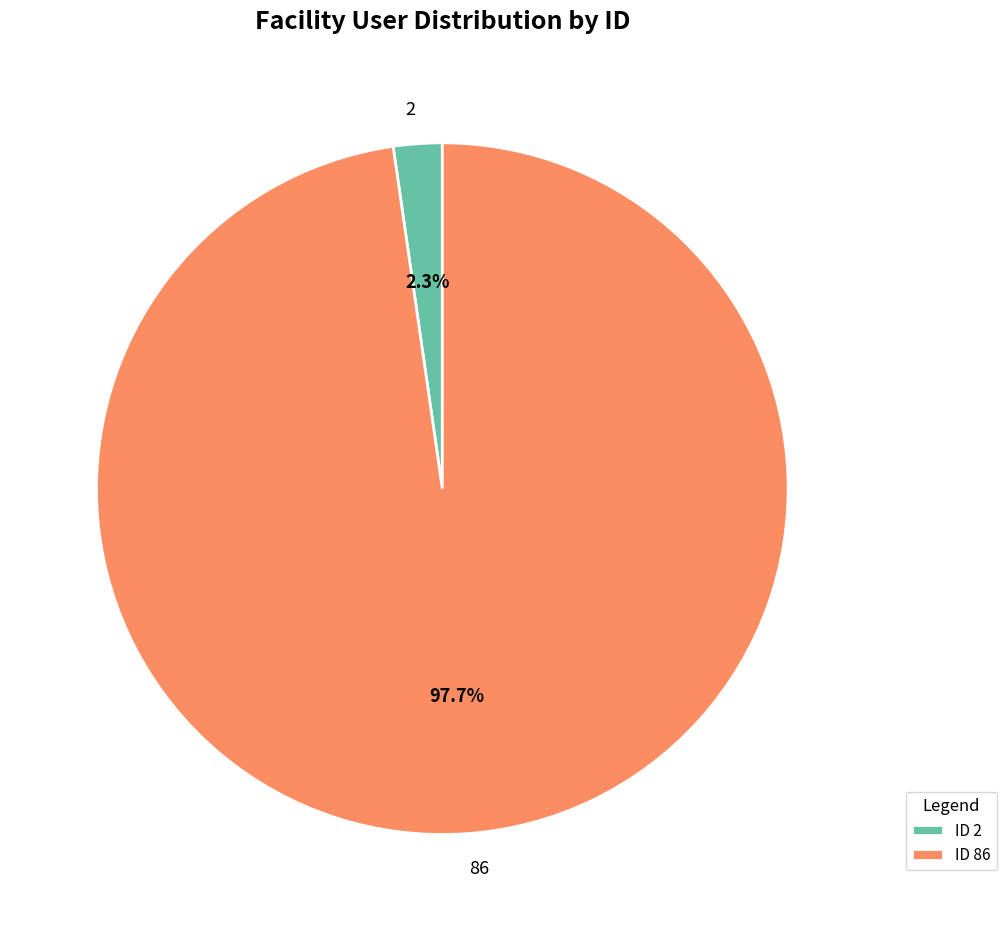

What portion of the pie excludes 86?

2.3%